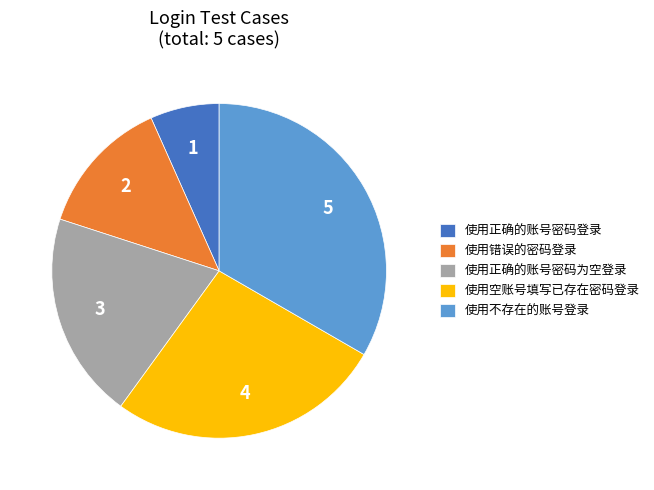

Approximately how many times larger is the value at 使用不存在的账号登录 compared to 使用正确的账号密码为空登录?

1.7